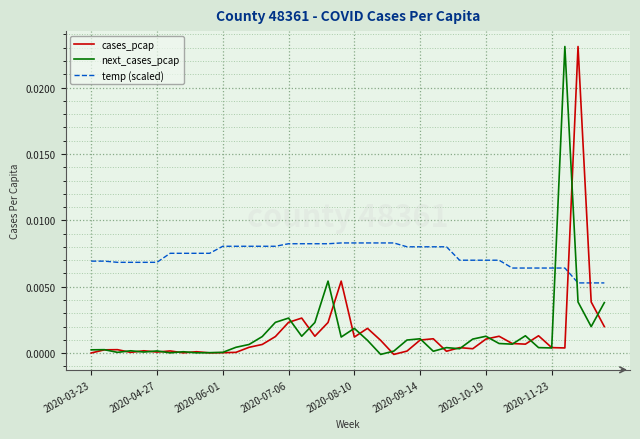

How many times do cases_pcap and temp (scaled) cross each other?

2